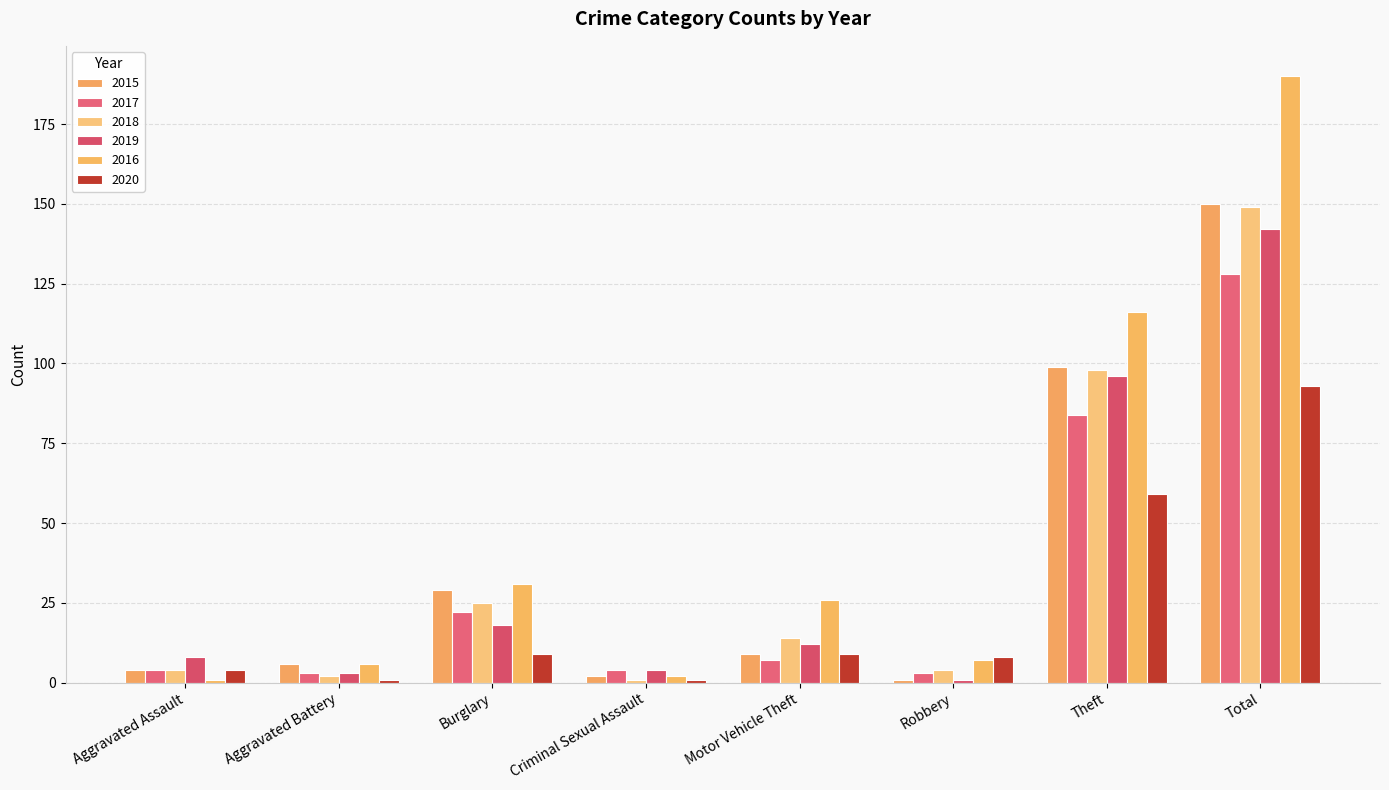

True or false: 2015 has a value of 2 at Aggravated Battery.

False